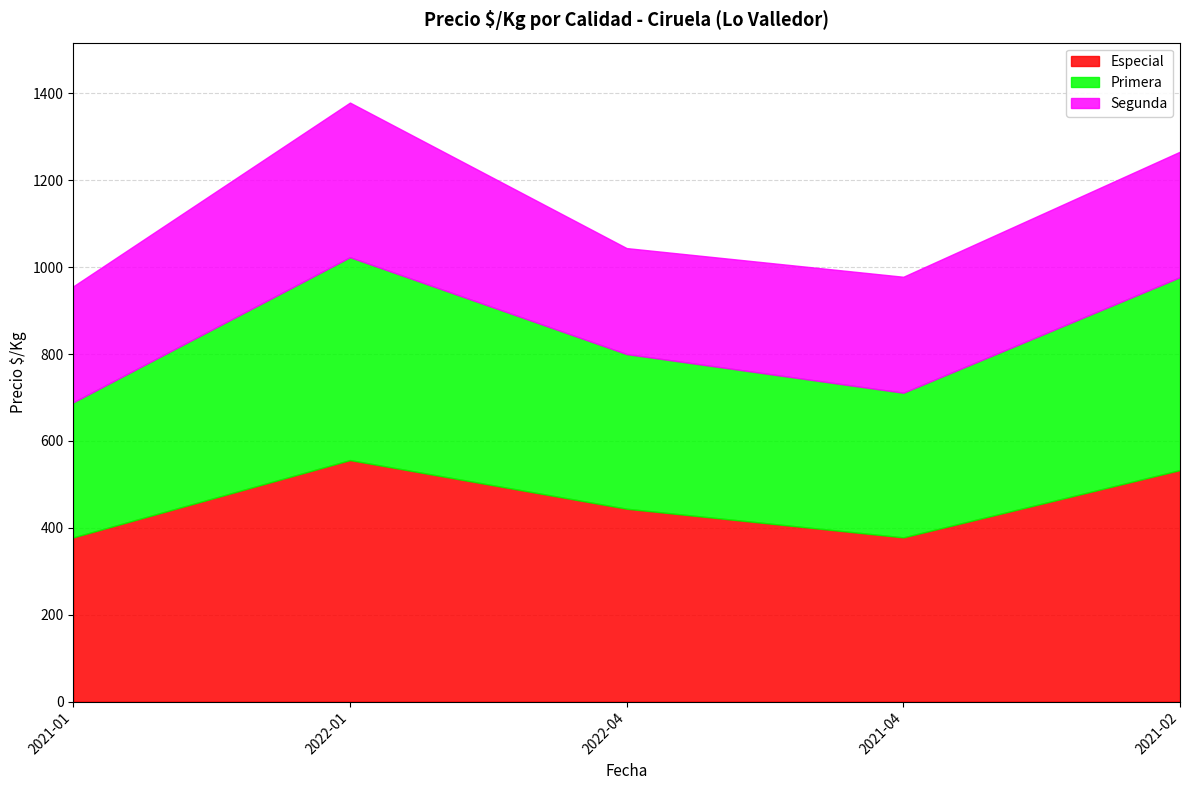

Which series has the largest range (max minus min)?

Especial